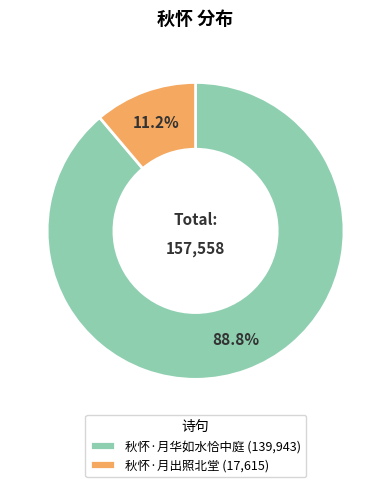

Is it true that 秋怀·月出照北堂 is 1% of the pie?

False